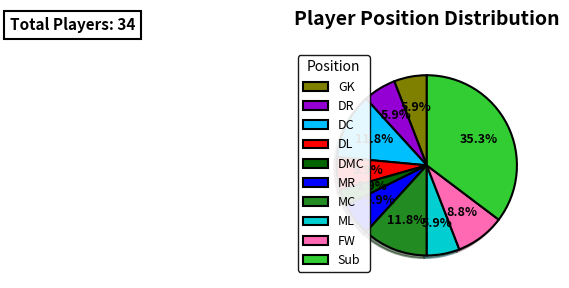

Combined, what portion of the pie is DMC and MR?

8.8%